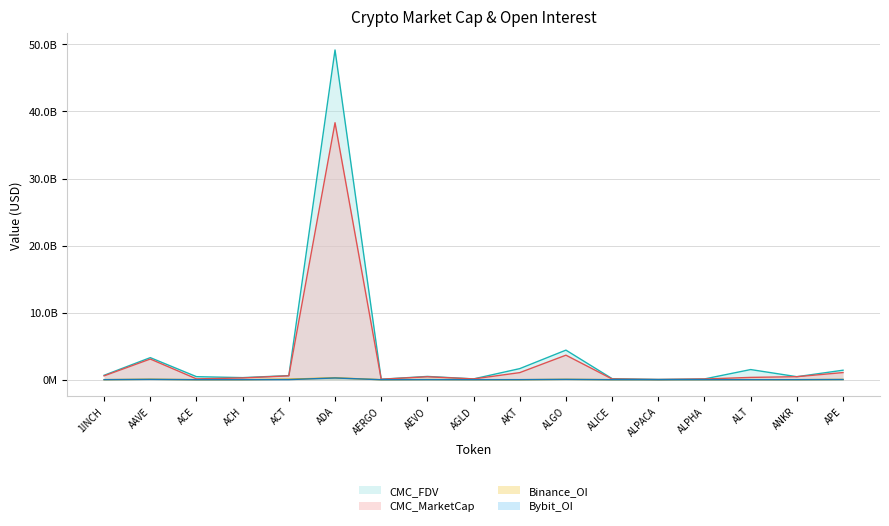

Reading left to right, transcribe all the data shown in this chart.

CMC_MarketCap: 575771329.8	3083210374.6	125754431.8	262722519.7	579431557.8	38318613321.6	68629936.3	439209577.0	118521426.9	1056933633.6	3657477189.9	106490225.0	32916093.3	104302804.5	346026420.4	450607800.9	1066106124.3
CMC_FDV: 658659548.2	3291298877.5	454481211.3	312590003.2	611055446.3	49163155203.7	73532075.1	489819557.0	122645377.7	1653980833.2	4411804468.9	156803120.0	41023399.2	116409380.0	1513309507.3	450607800.9	1416467120.6
Binance_OI: 11135392.0	67201464.0	6747033.0	6779235.0	80612662.0	284552922.0	2975318.0	27405135.0	6578174.0	5189170.0	53938619.0	8303306.0	5428194.0	6142813.0	16264005.0	8220860.0	39983476.0
Bybit_OI: 8671418.0	50618021.0	3296285.0	3366574.0	16540874.0	259097280.0	1524676.0	12269965.0	3420826.0	11695511.0	48611885.0	5018738.0	1198166.0	3661181.0	7791347.0	6678126.0	27123535.0